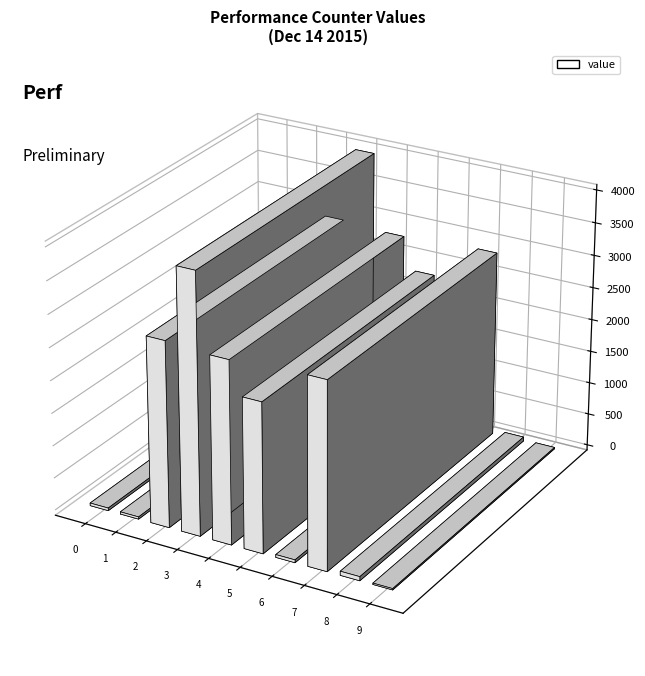

How many bars are there in total?

10